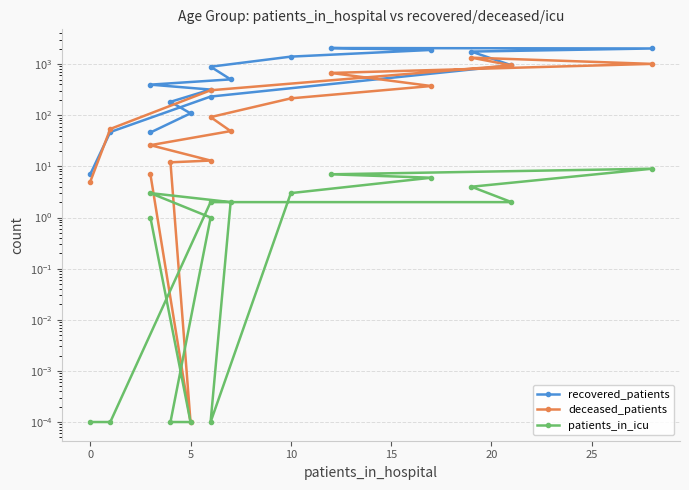

How many values in the deceased_patients series are below 92?

8